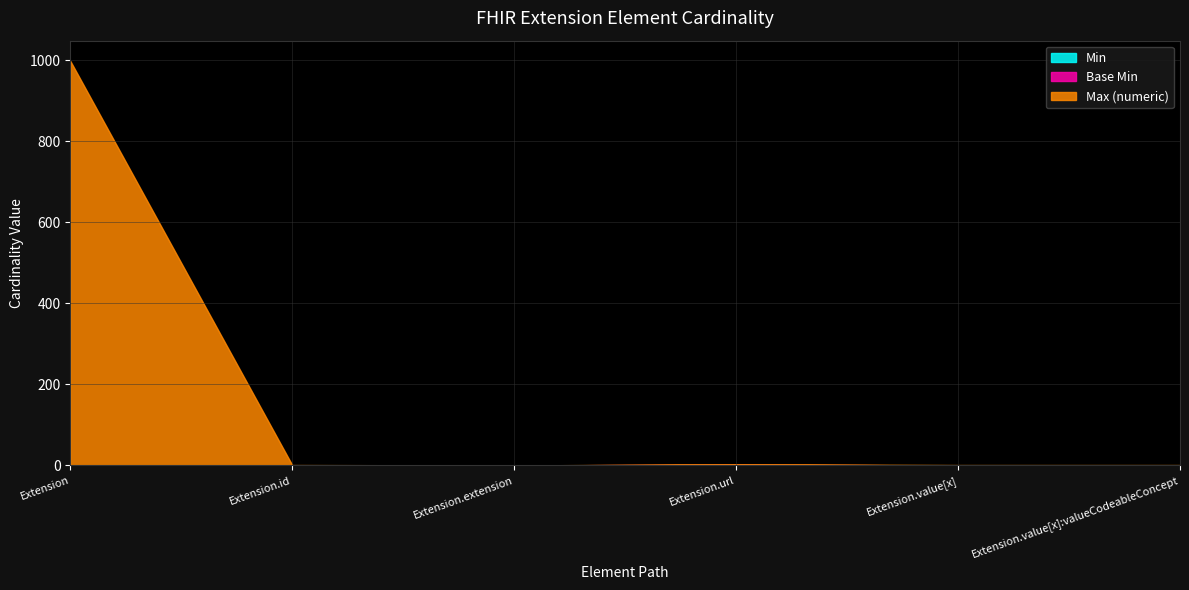

What is the difference between the highest and lowest values at Extension.id?

1